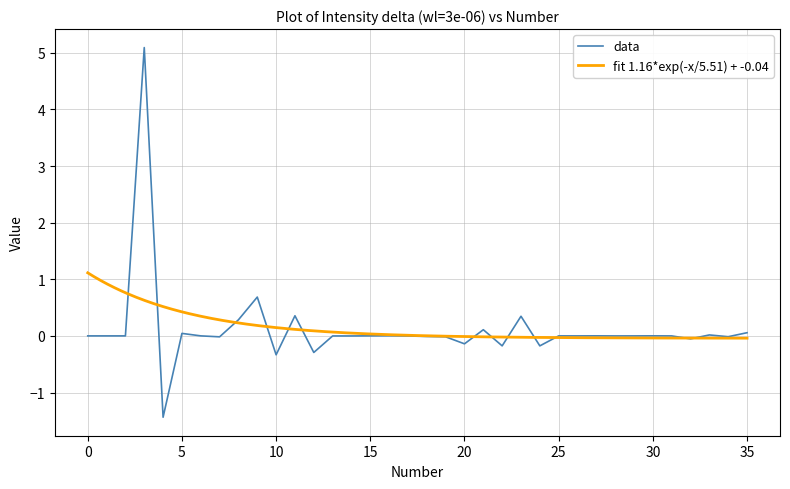

Does the chart have visible grid lines?

Yes